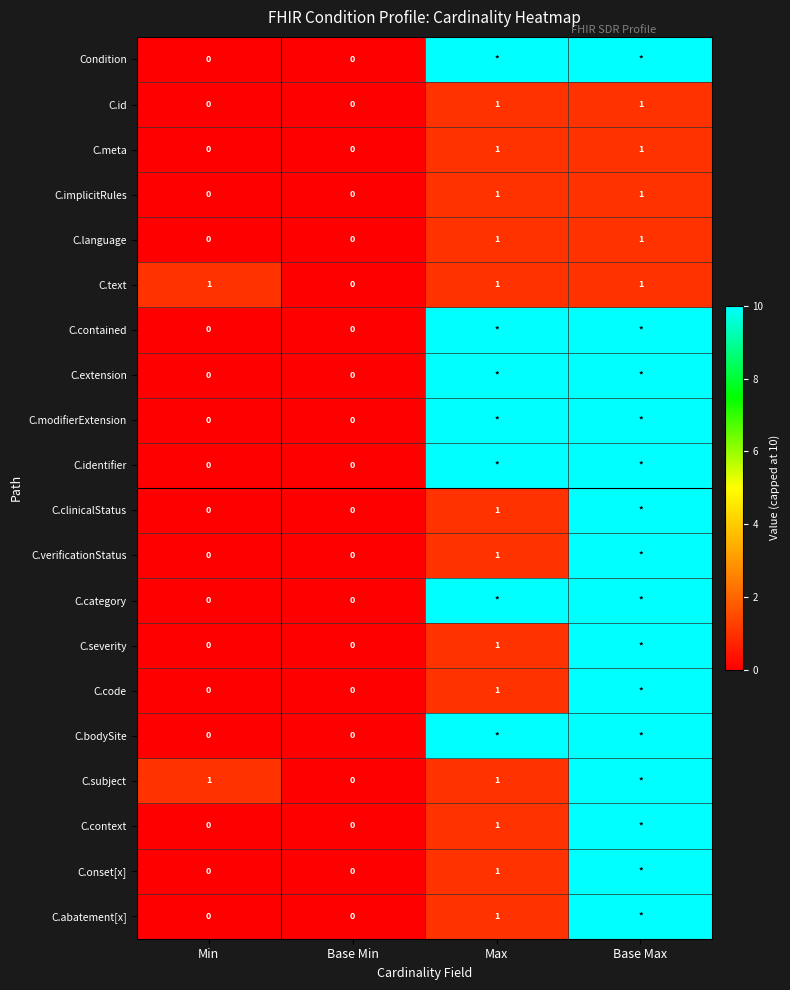

The value of C.implicitRules at Min is 1. True or false?

False